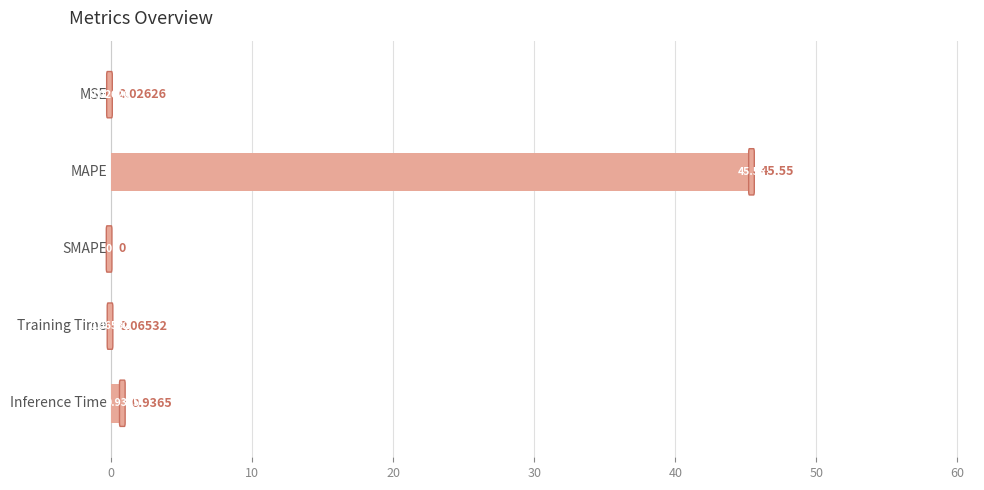

What is the maximum value shown in the chart?

45.6